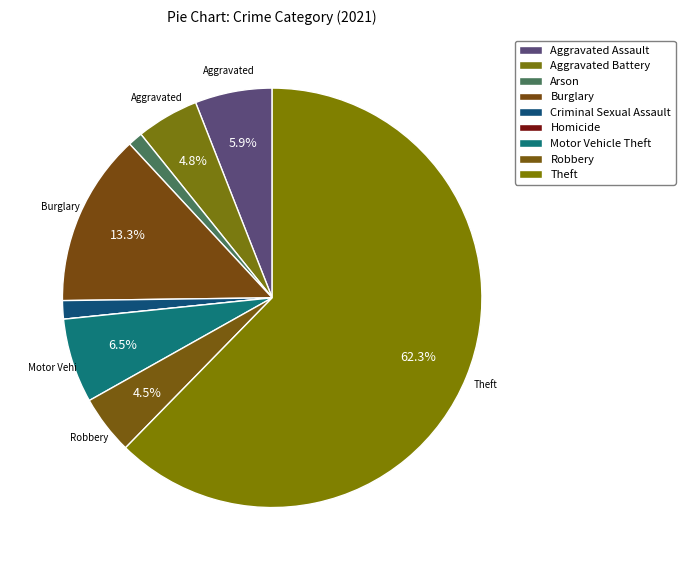

The Burglary slice represents 20% of the pie. True or false?

False